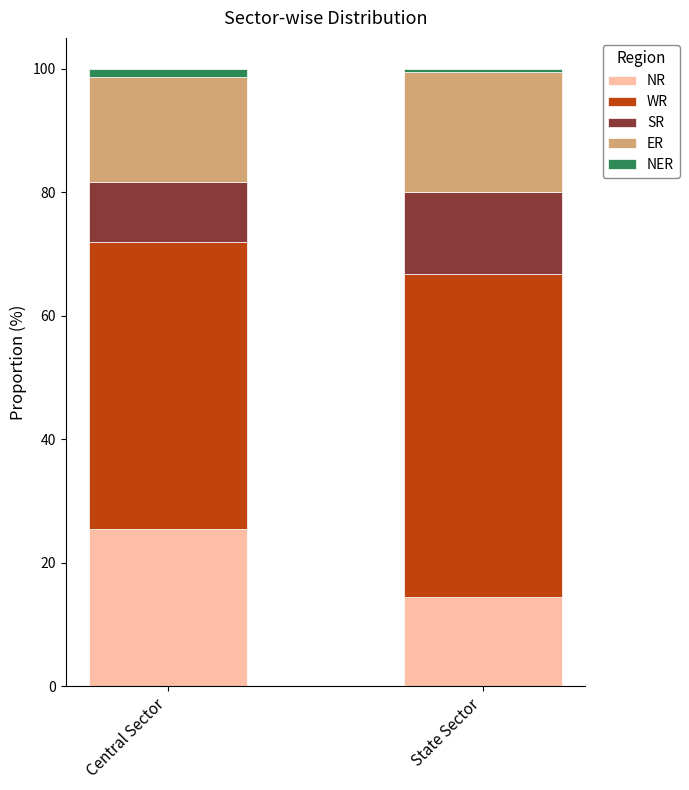

Where is NR nearest to the value 20?

State Sector